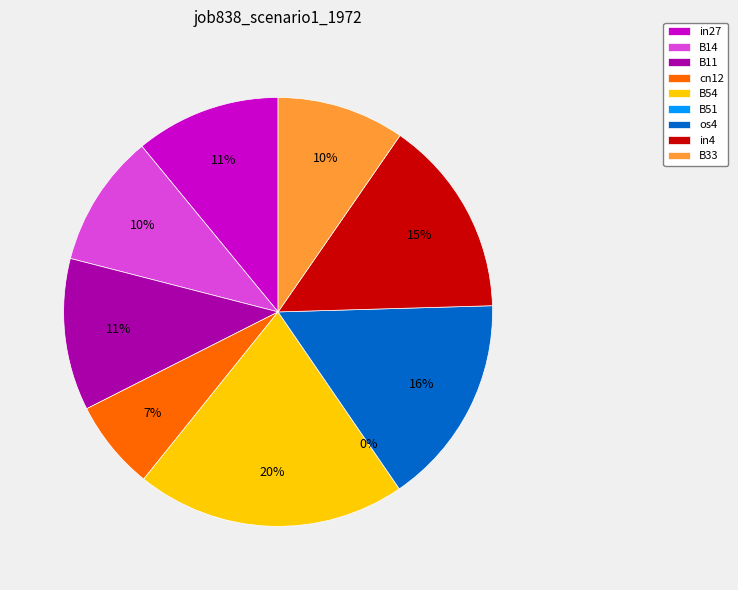

Does any single category account for the majority?

No